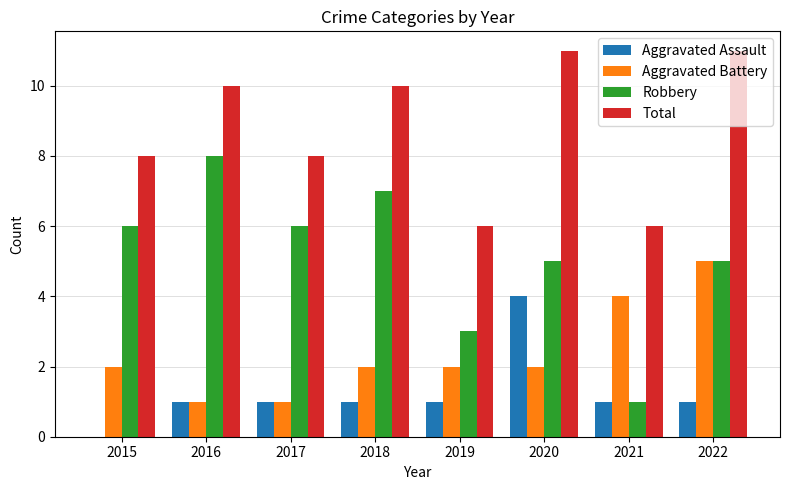

What is the sum of all Total values?

70